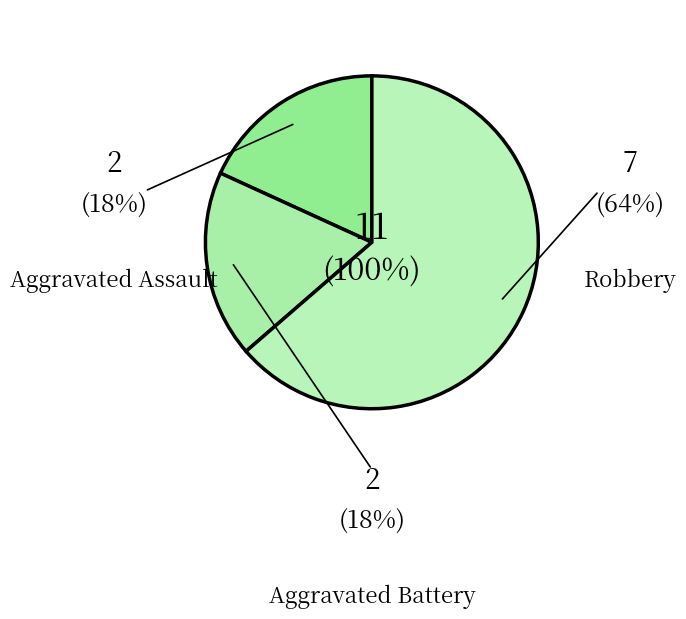

To the nearest percent, what is the combined percentage of Aggravated Battery and Robbery?

82%